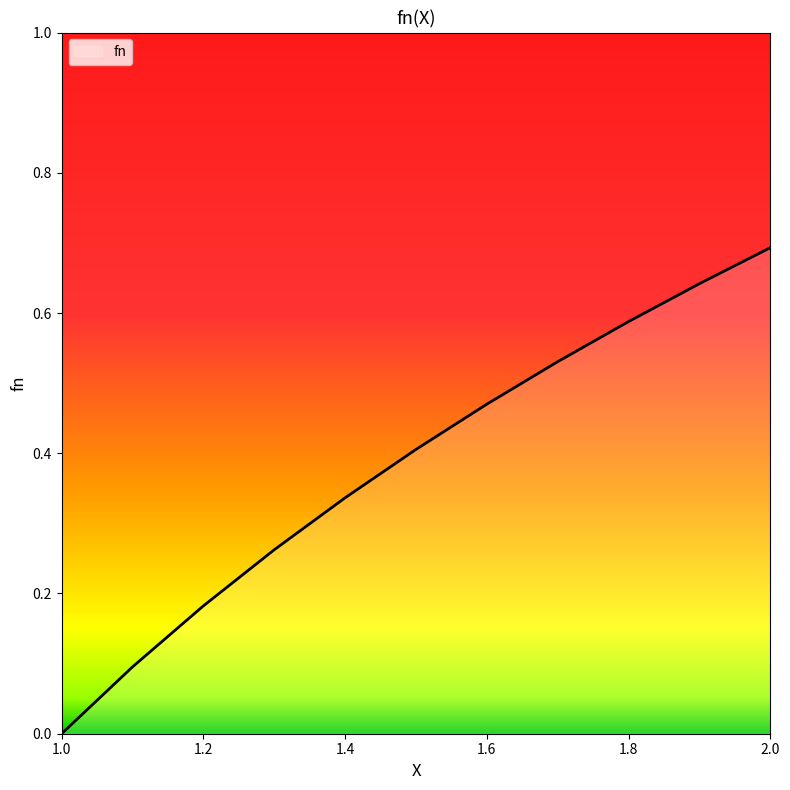

How many lines are shown in the chart?

1